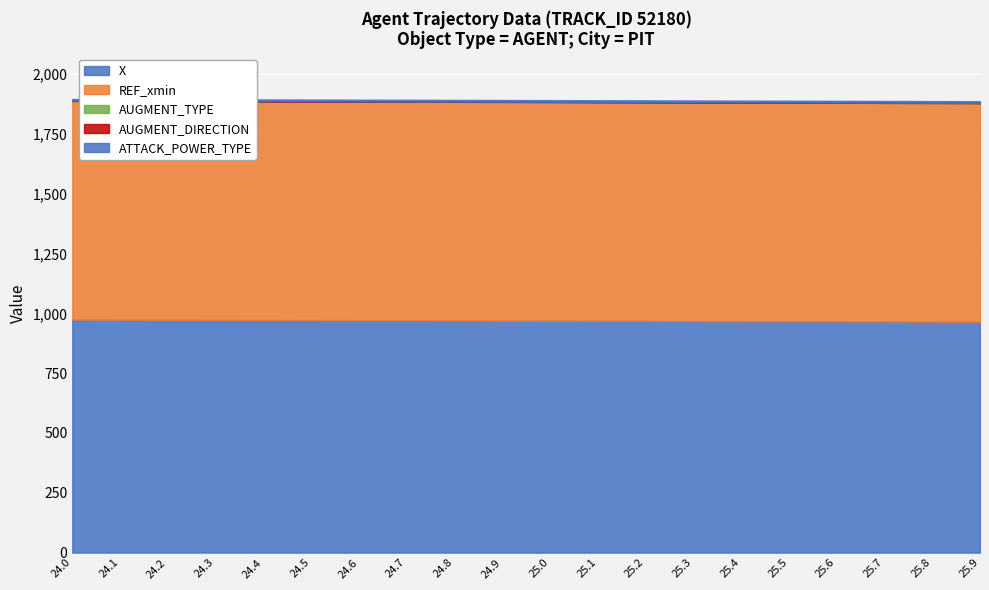

At 24.4, list the series in order from smallest to largest.

AUGMENT_TYPE, AUGMENT_DIRECTION, ATTACK_POWER_TYPE, REF_xmin, X